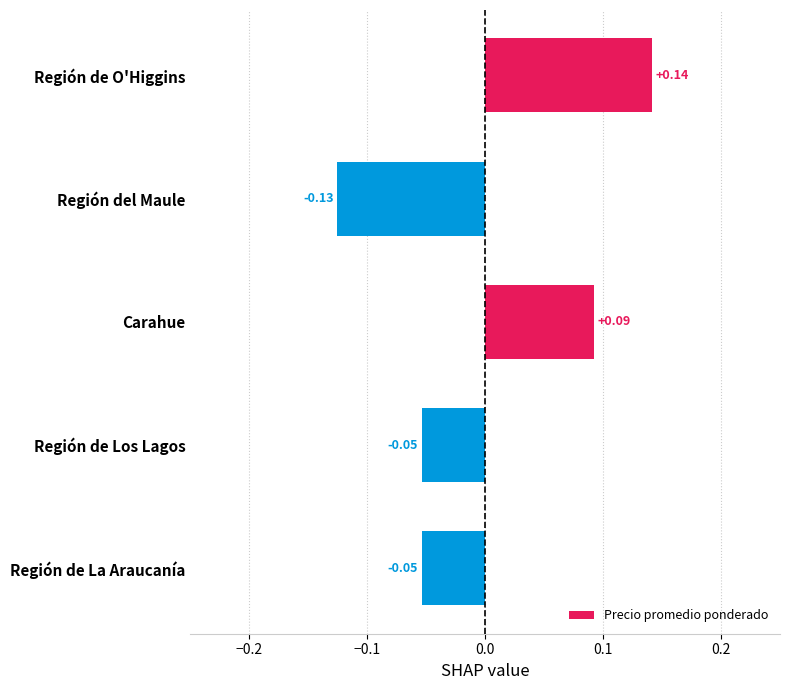

What is the label of the 4th bar from the top?

Región de Los Lagos